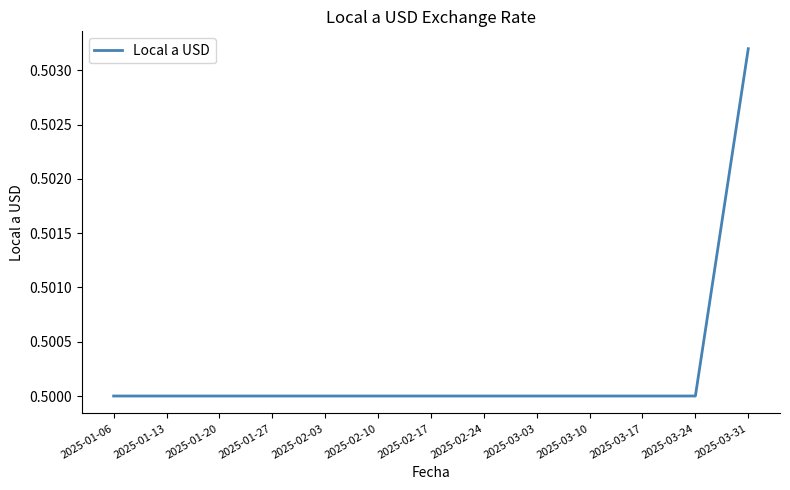

True or false: the data shows 0.5 at 2025-02-10.

True